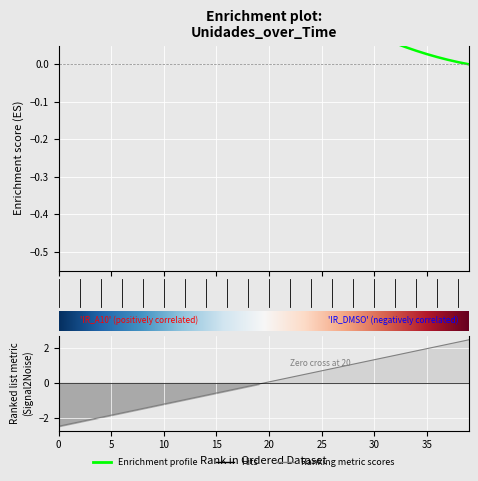

How many negative values are there?

20